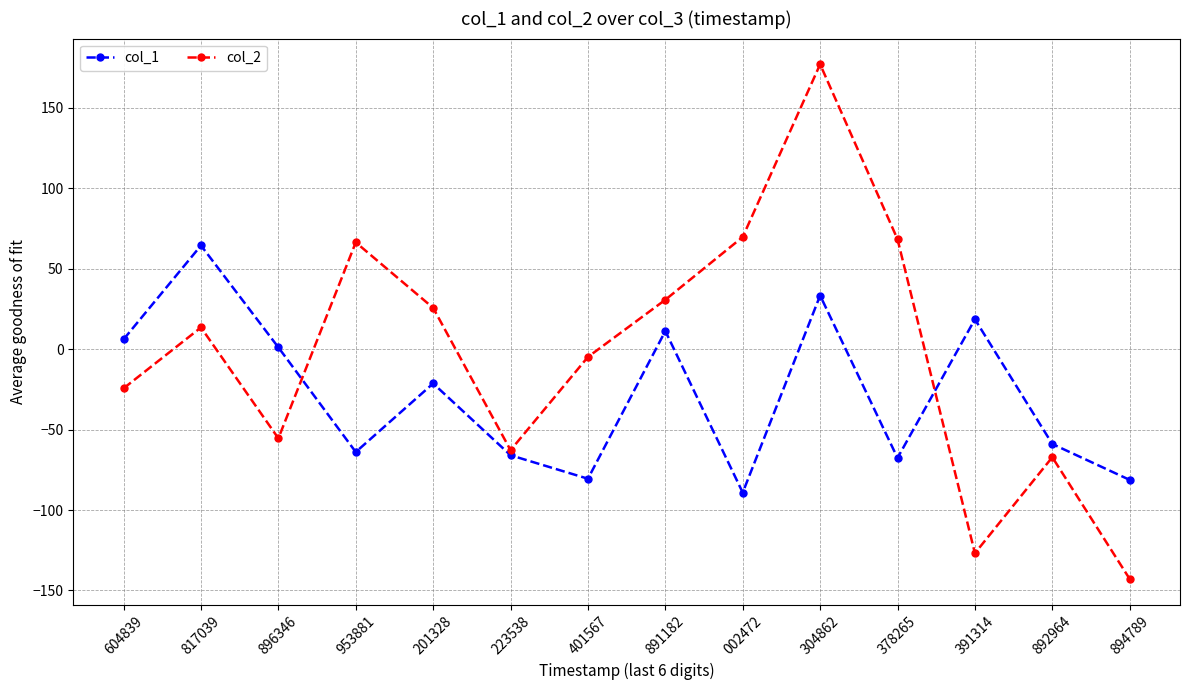

What is the smallest value displayed?

-142.9